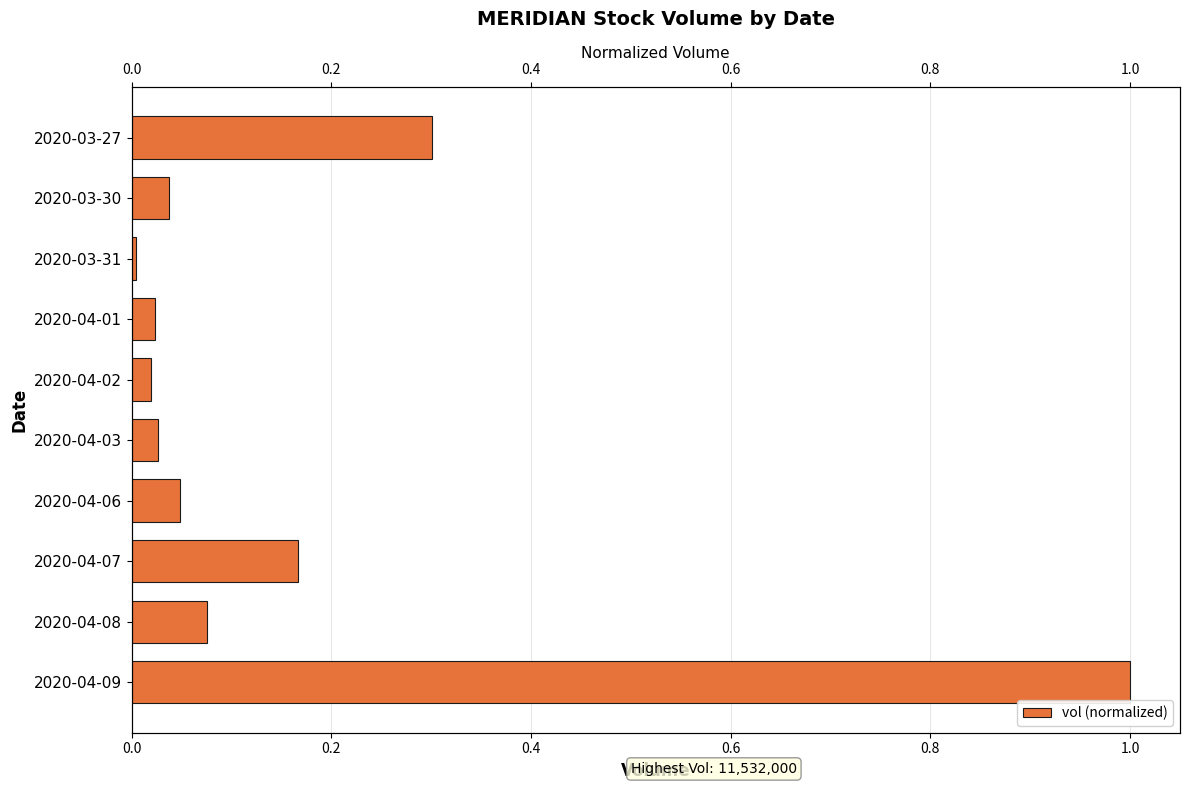

How many categories are shown in the chart?

10